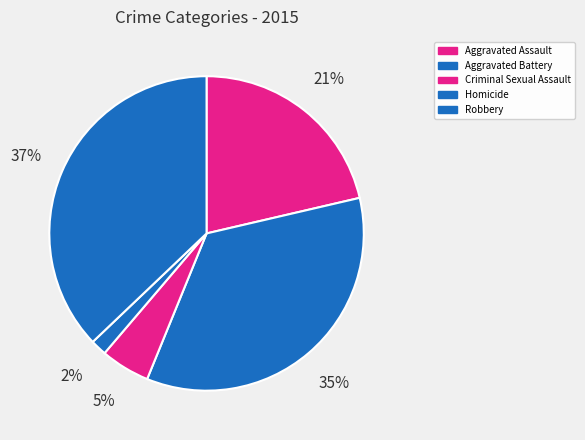

What percentage is the Robbery slice, to the nearest percent?

37%